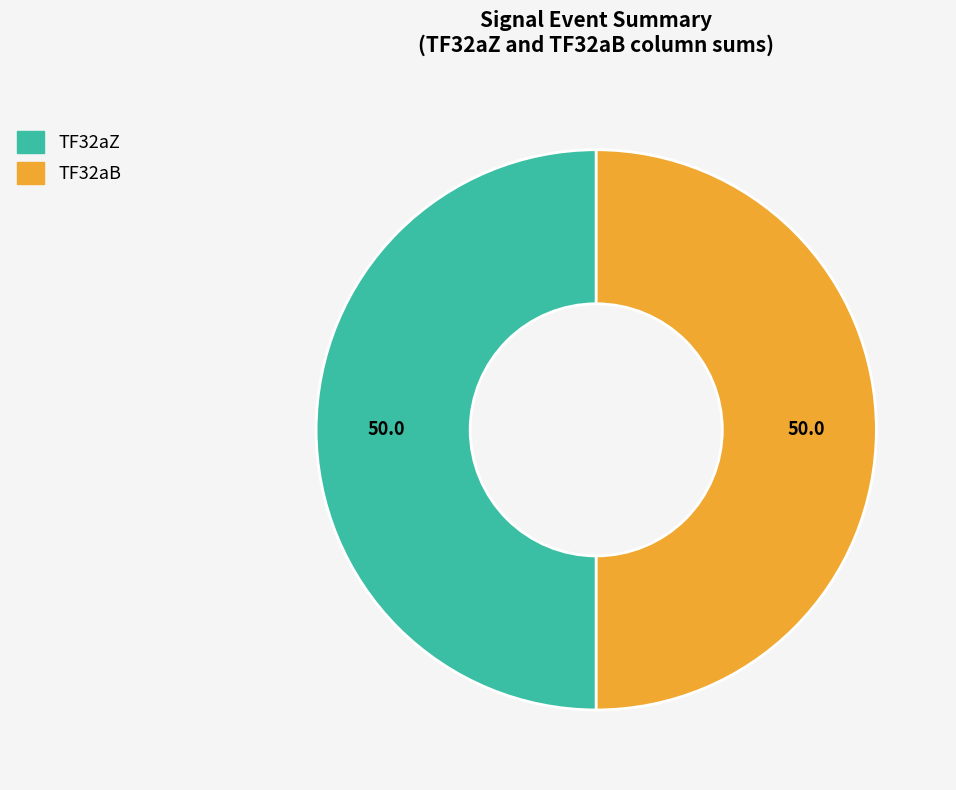

How many segments does this pie chart have?

2